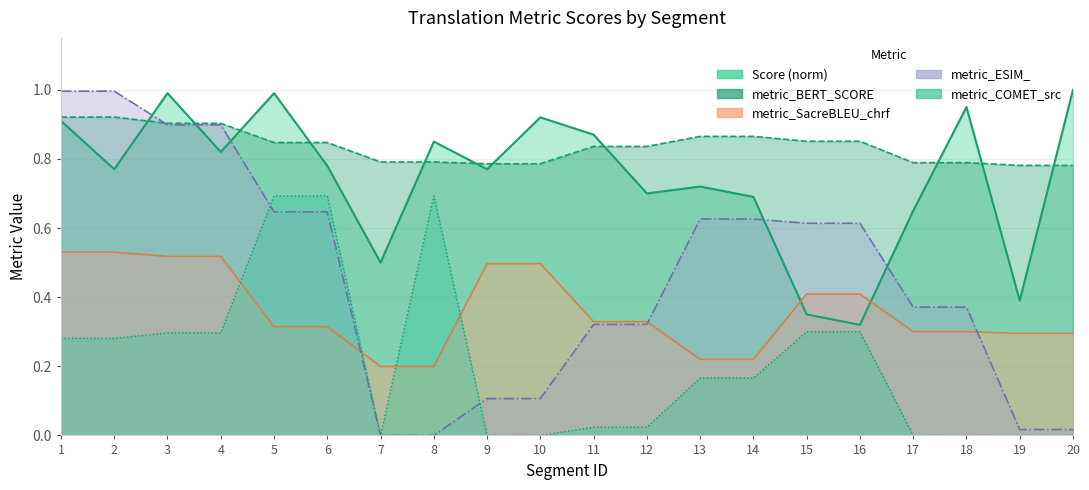

What is the value of the metric_BERT_SCORE point at the 14th from the left?

0.9